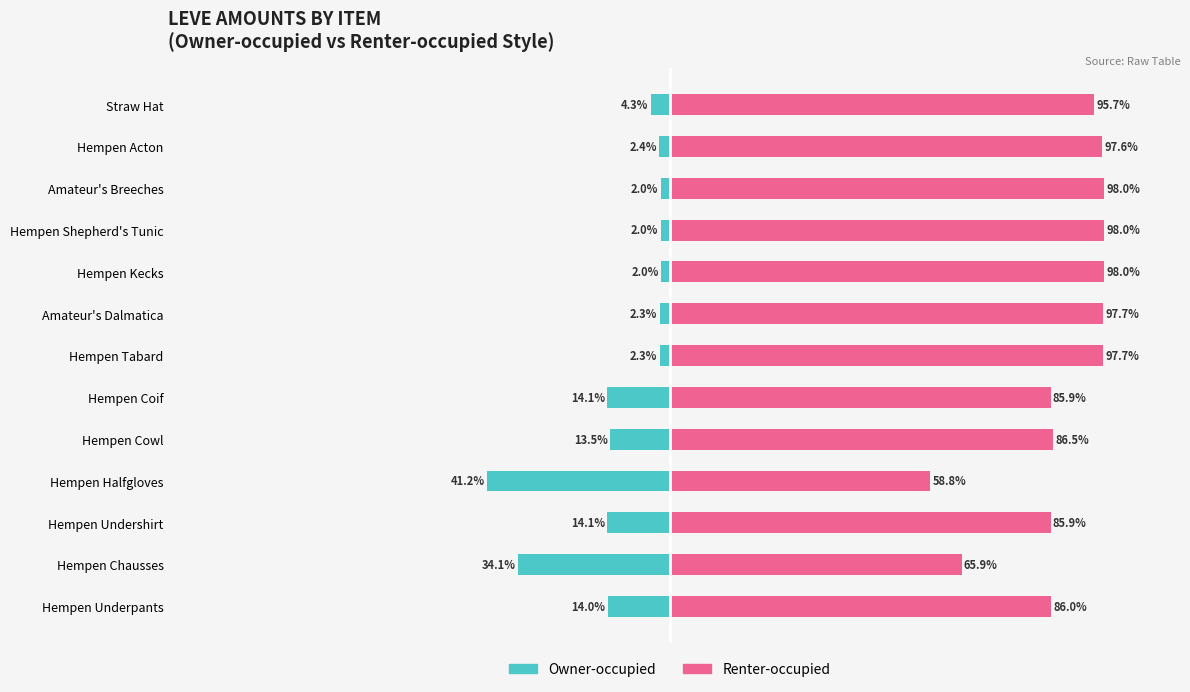

Which has a higher value, Hempen Undershirt or Hempen Cowl?

Hempen Cowl